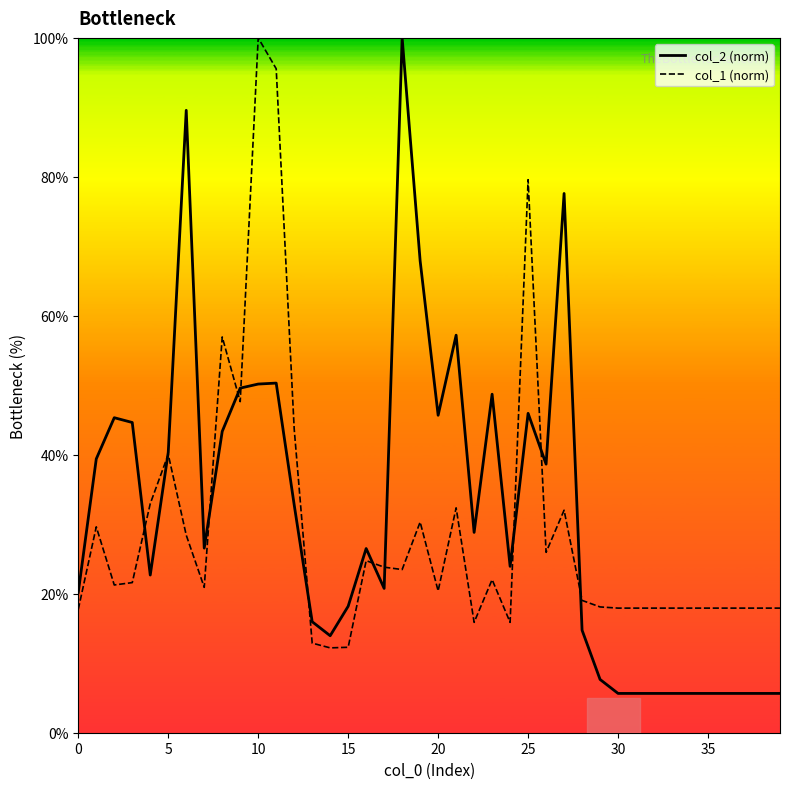

Which has a higher value, 35 or 15?

15